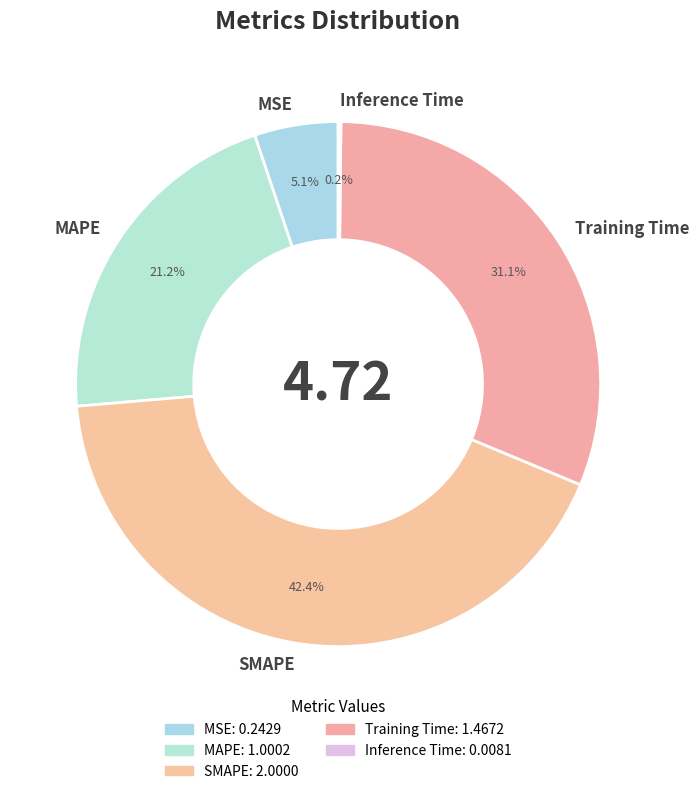

What is the largest slice in the pie chart?

SMAPE